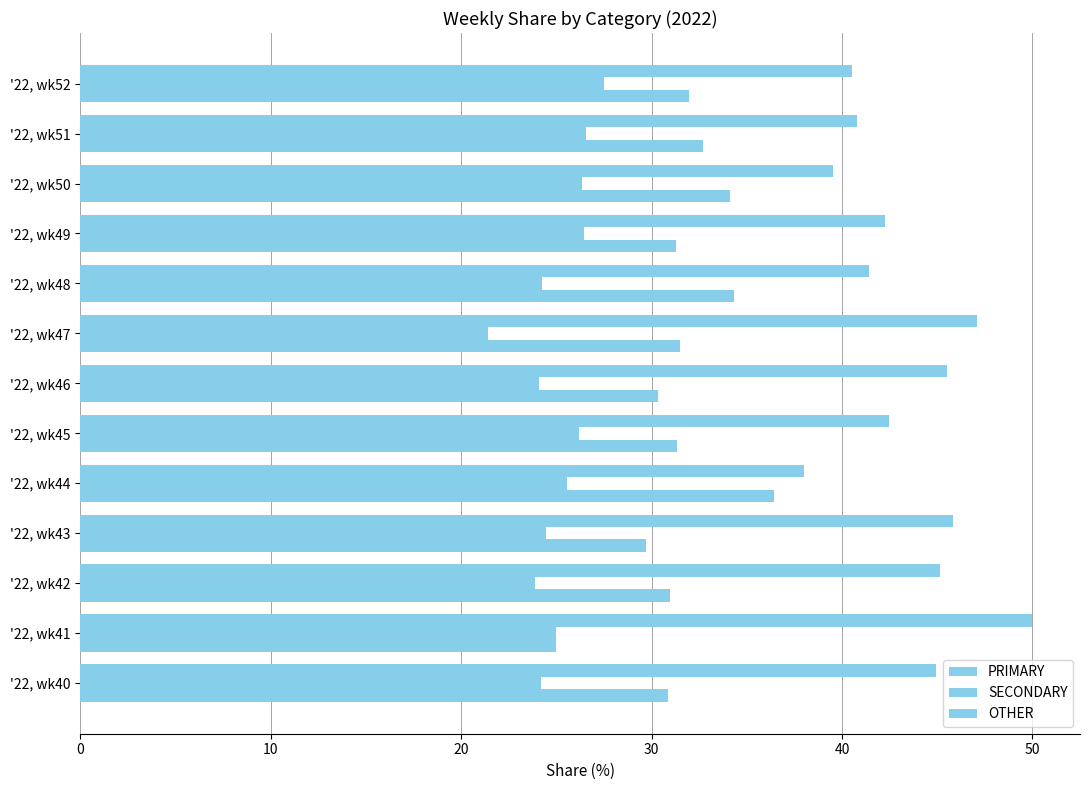

Count the number of data series in this chart.

3